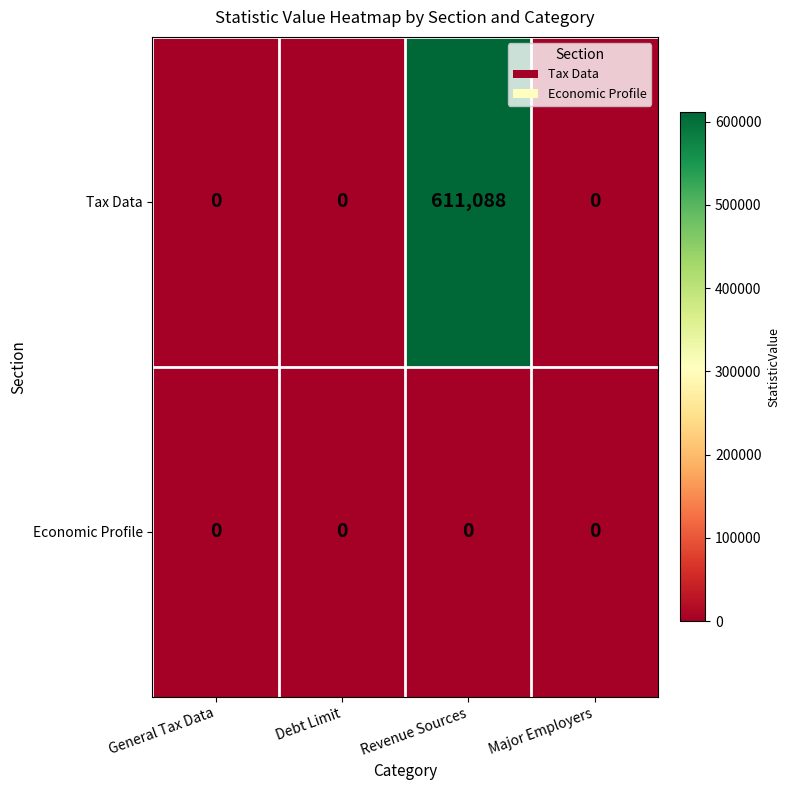

List the series in order of their overall mean, highest first.

Tax Data, Economic Profile